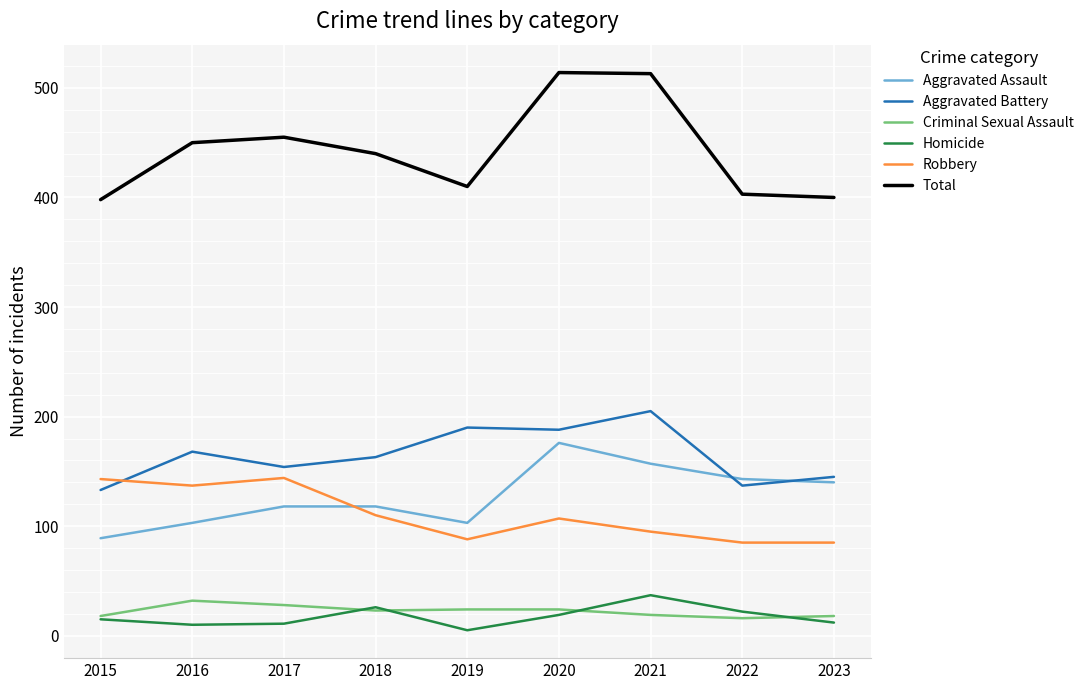

True or false: Robbery and Criminal Sexual Assault intersect in this chart.

False